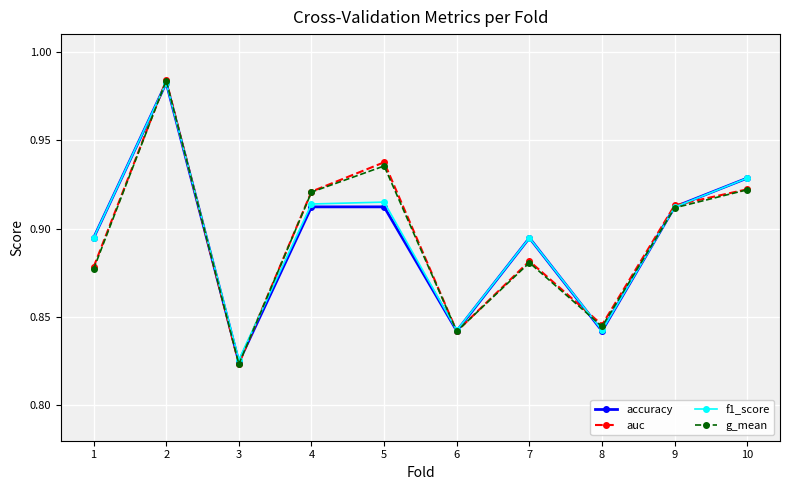

Which series has the widest spread of values?

auc